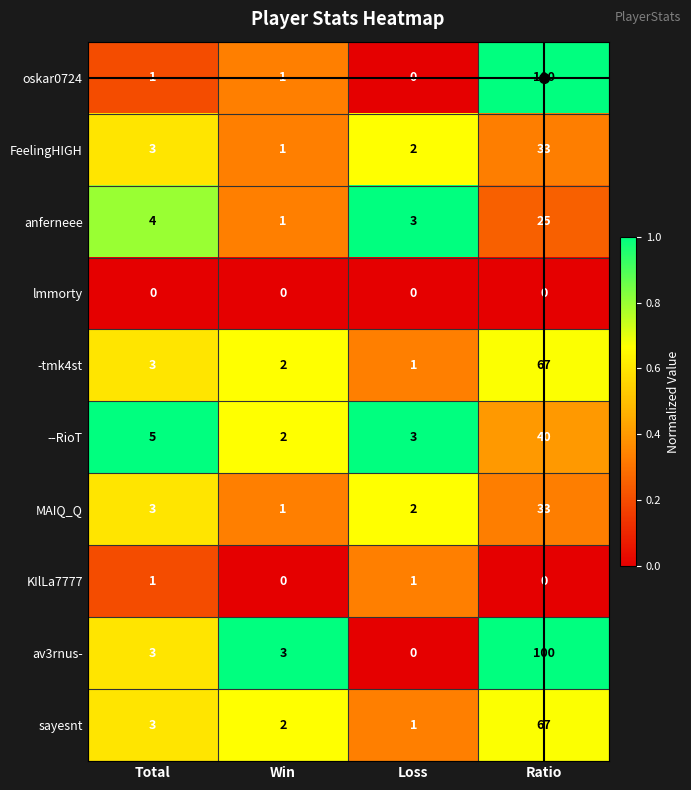

What is the spread (max minus min) of values at Loss?

3